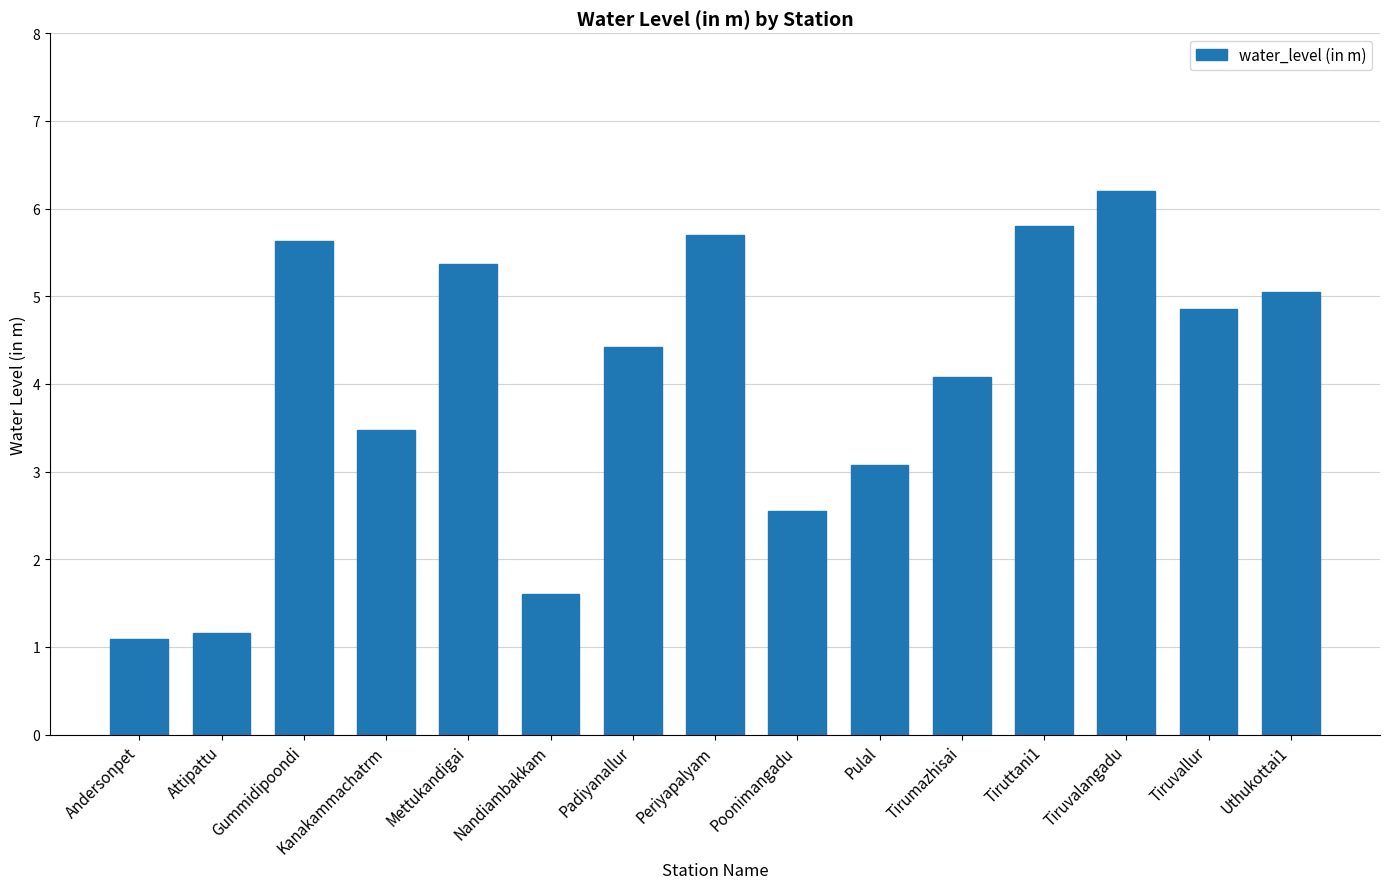

Where is the data nearest to the value 3?

Pulal